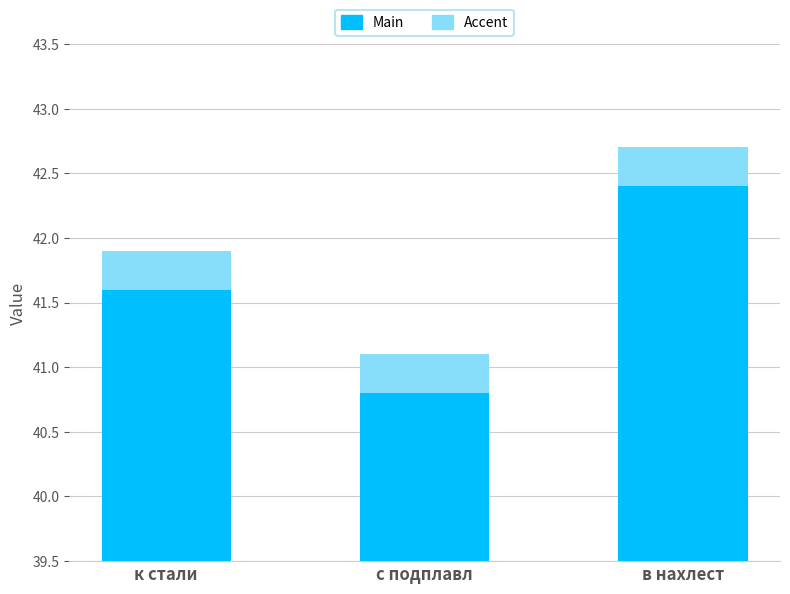

What is the minimum value shown in the chart?

40.8